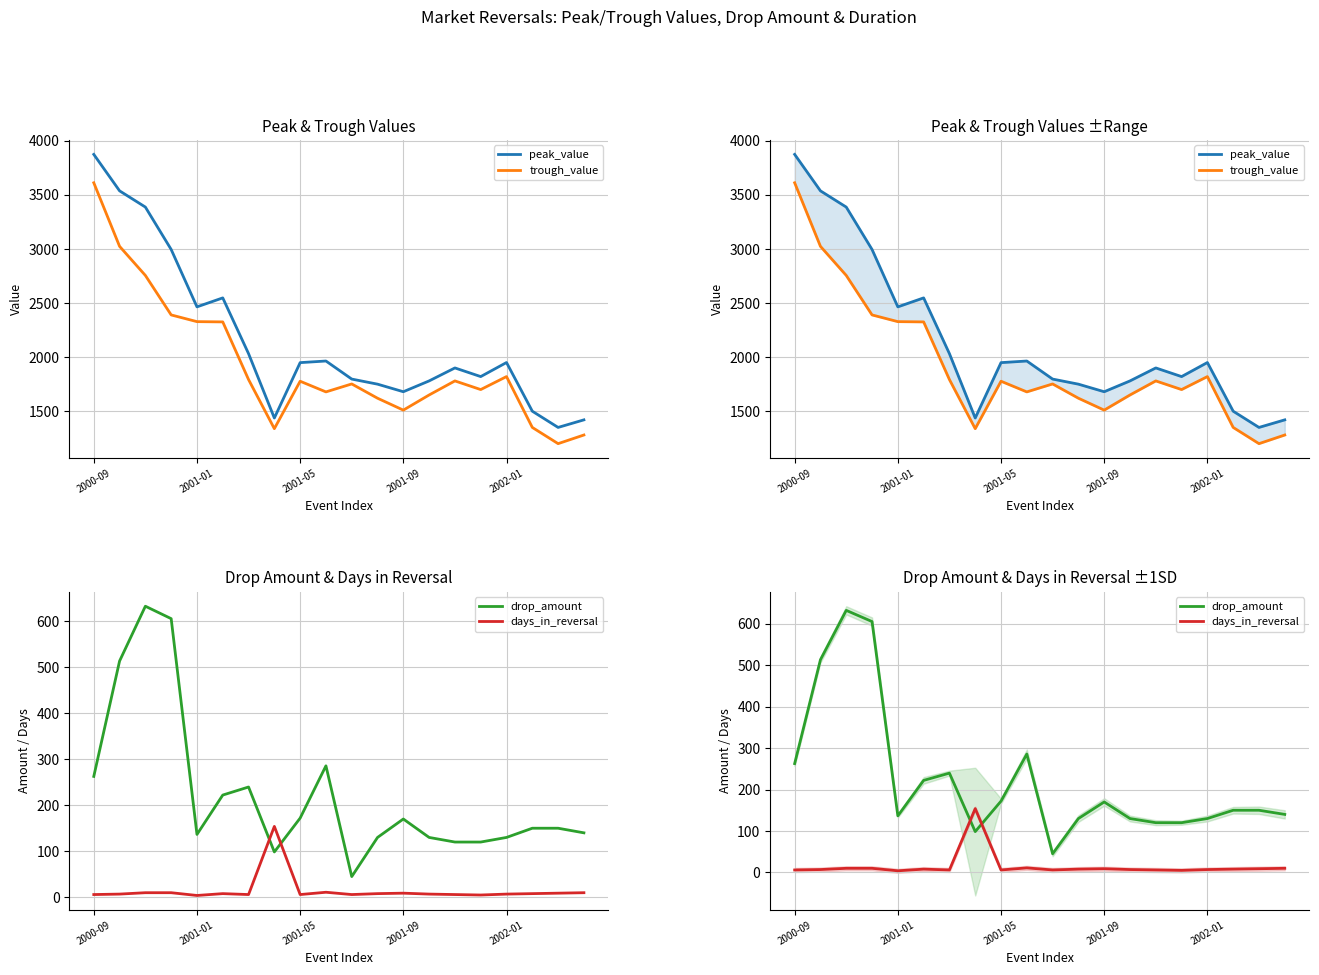

What is the minimum value shown in the chart?

4.0